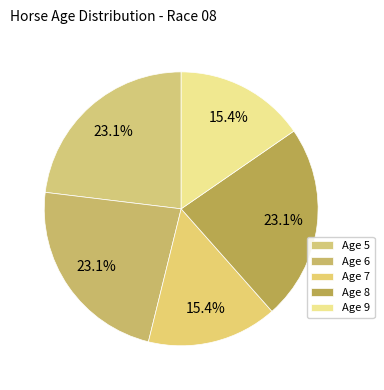

To the nearest percent, what is the average slice percentage?

20%